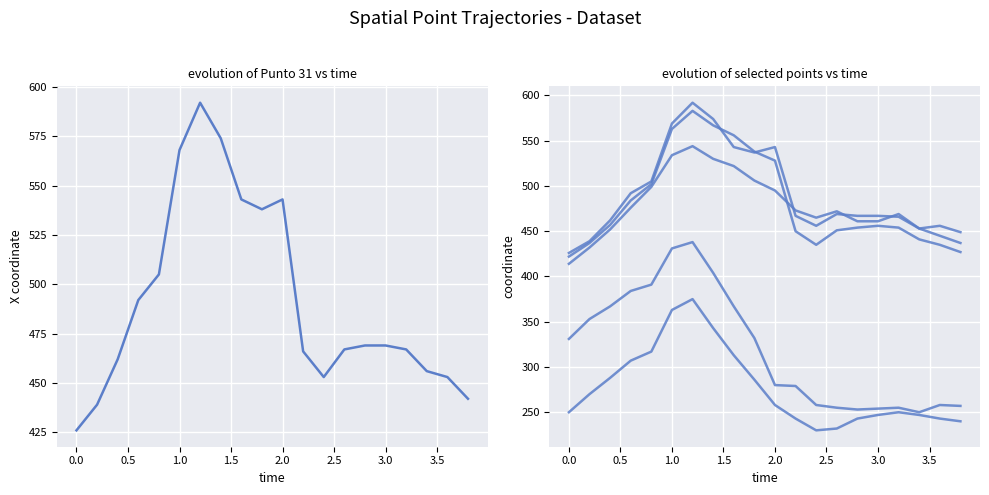

What are all the series names shown in the legend?

Punto 31, Punto 30, Punto 32, Punto 9, Punto 25, Punto 29